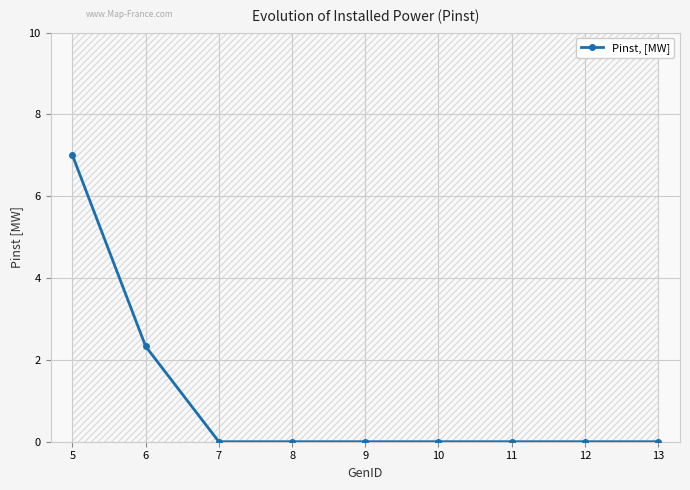

Rank the categories by value from highest to lowest.

5, 6, 7, 8, 9, 10, 11, 12, 13